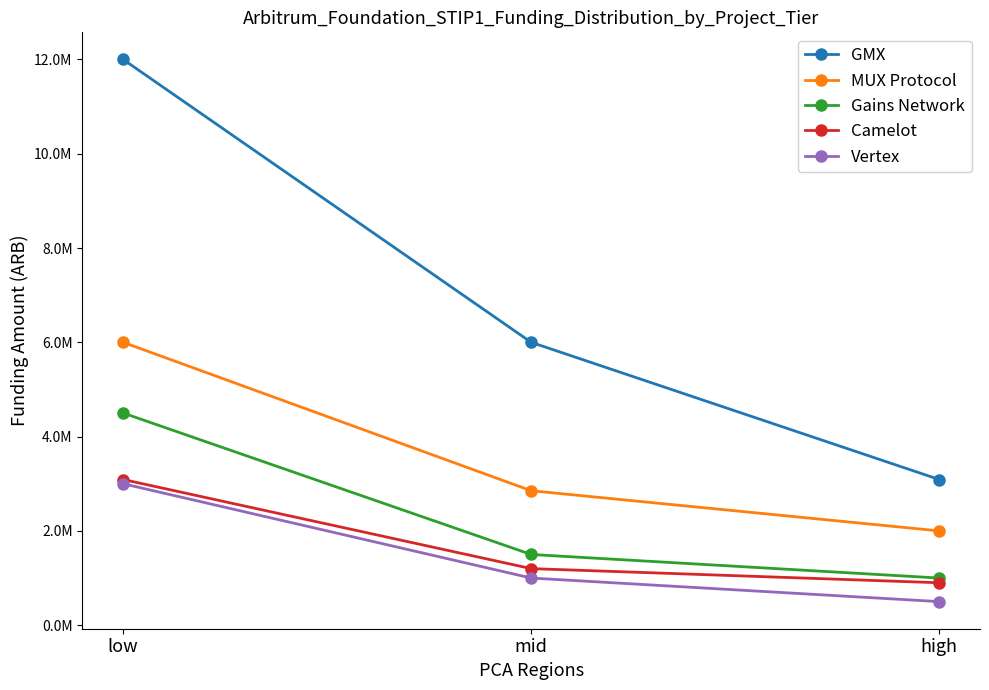

Is it true that Gains Network equals 541727 at high?

False